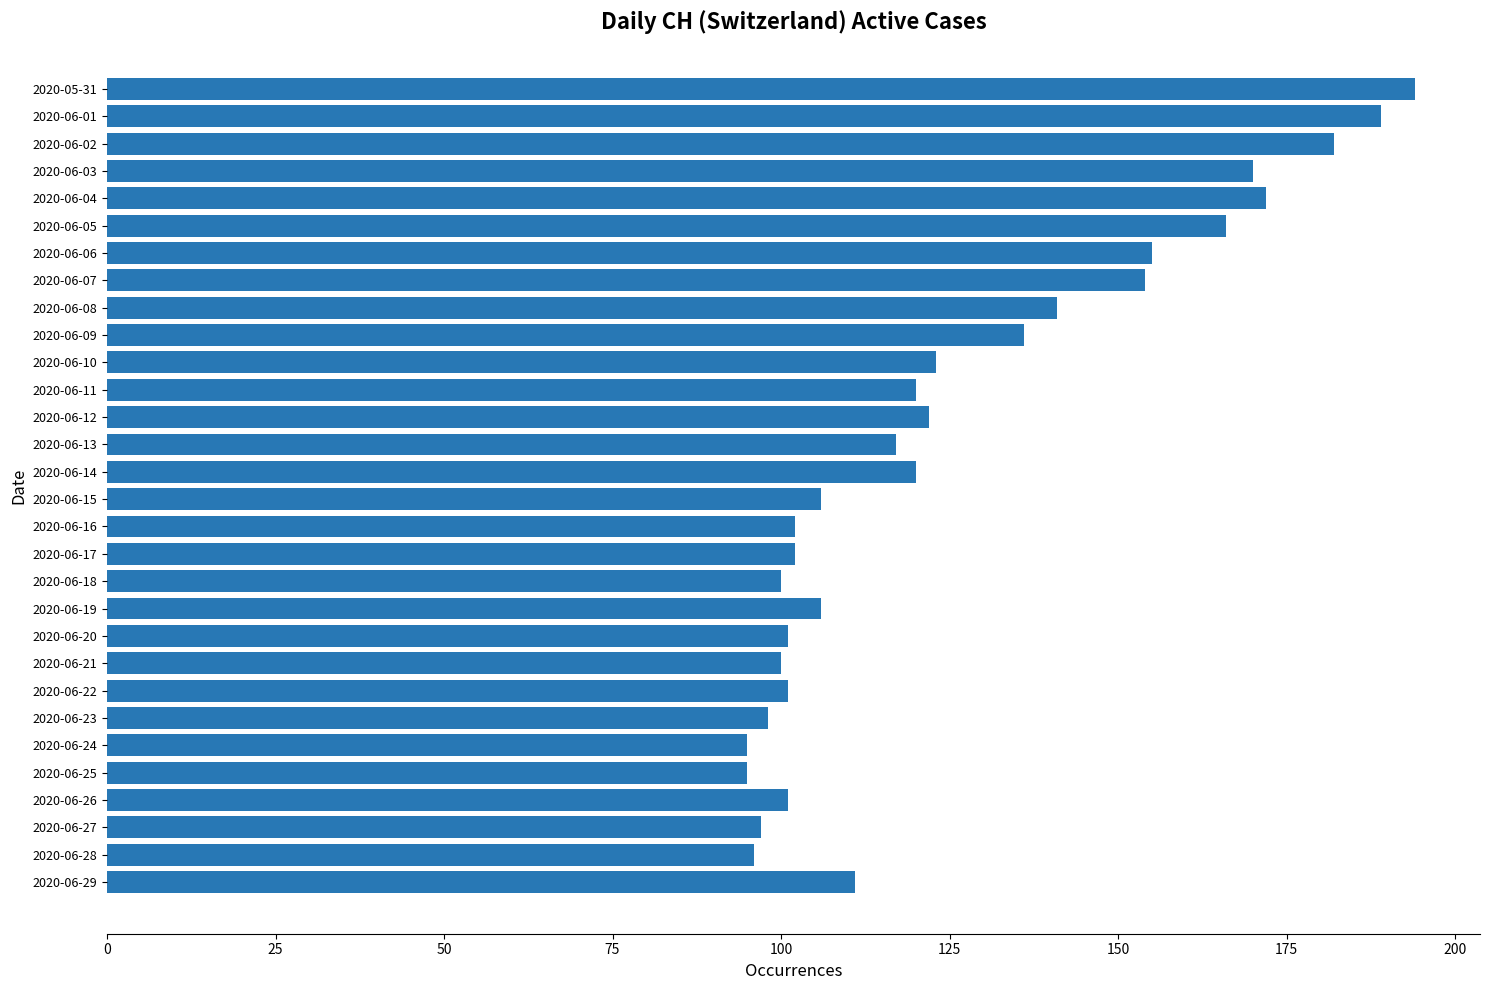

At which label is the value closest to 144?

2020-06-08